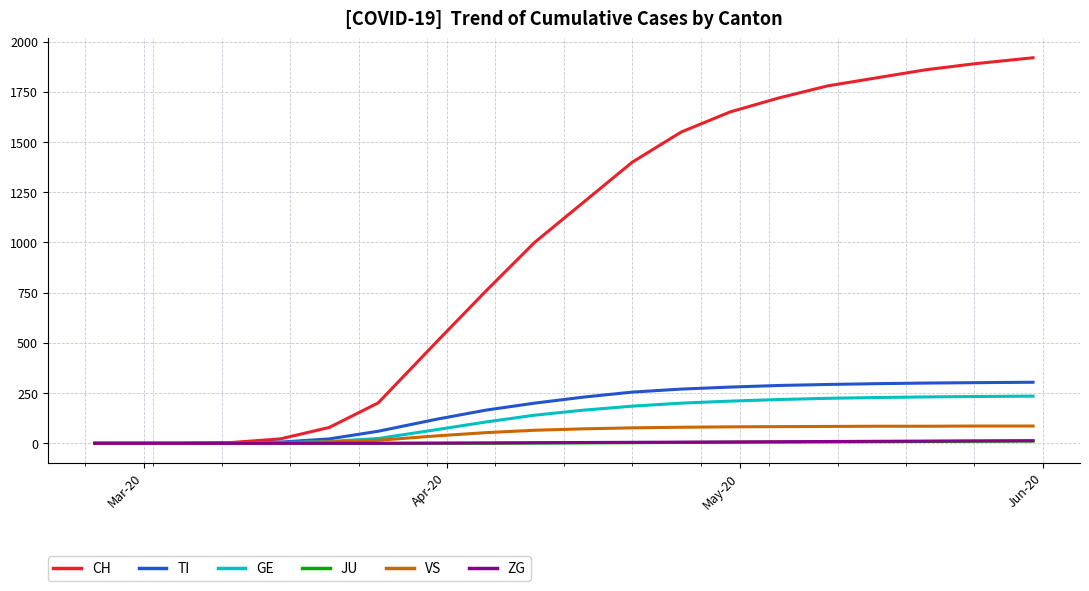

What is the greatest value displayed?

1920